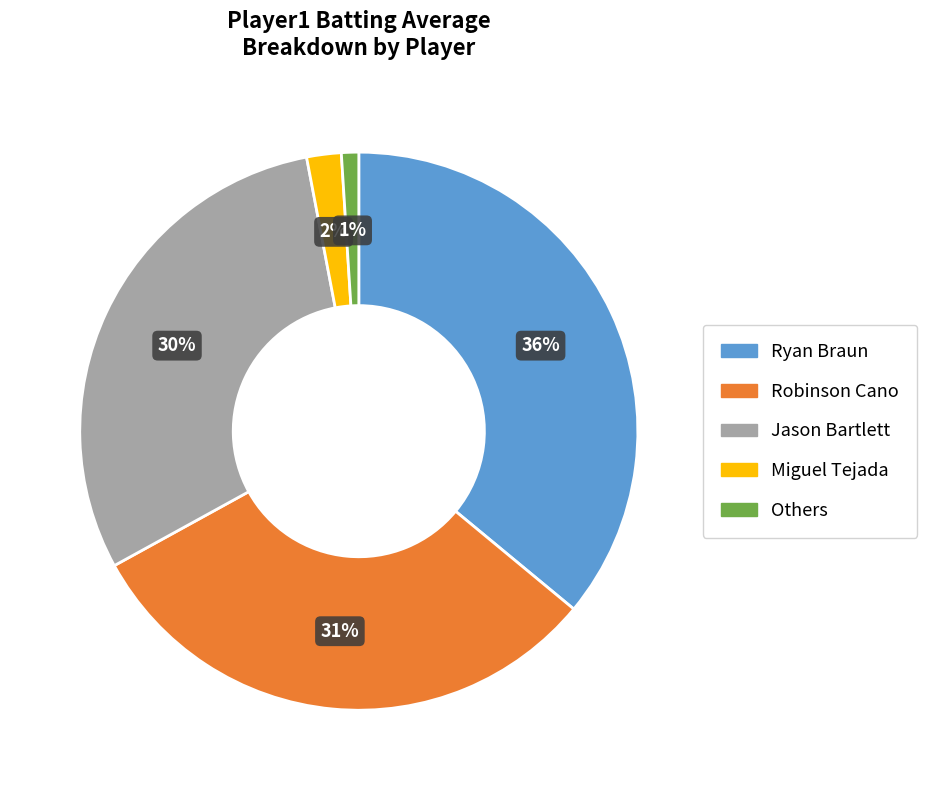

True or false: Robinson Cano accounts for 41% of the total.

False